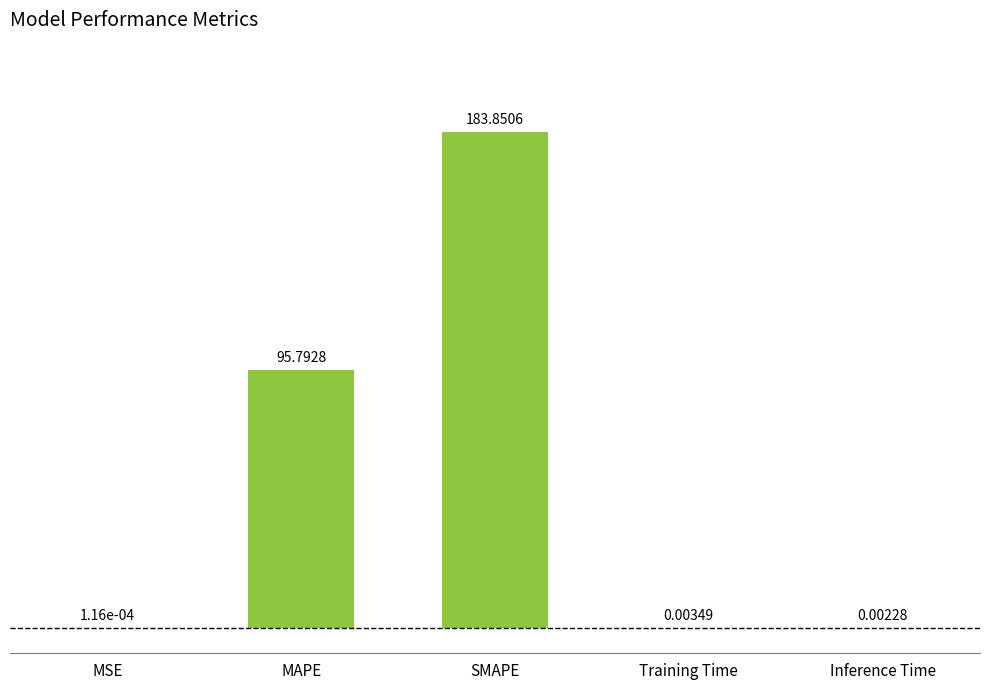

Which label corresponds to the largest value in the chart?

SMAPE